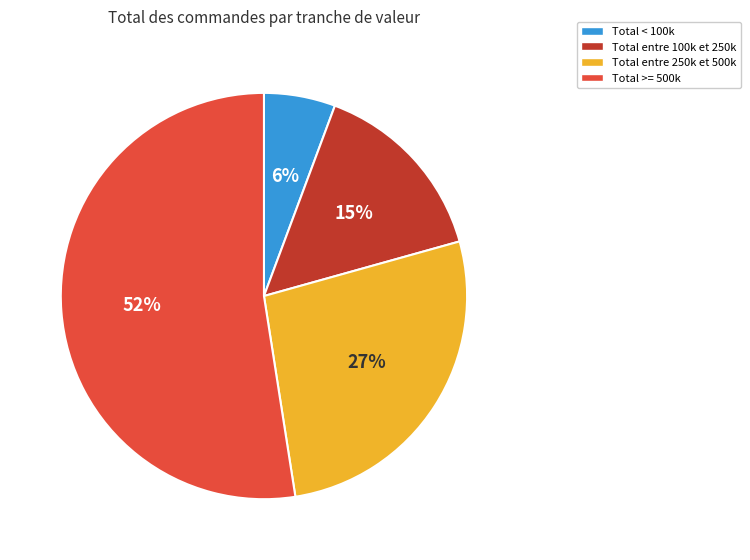

Count the number of slices in the pie.

4